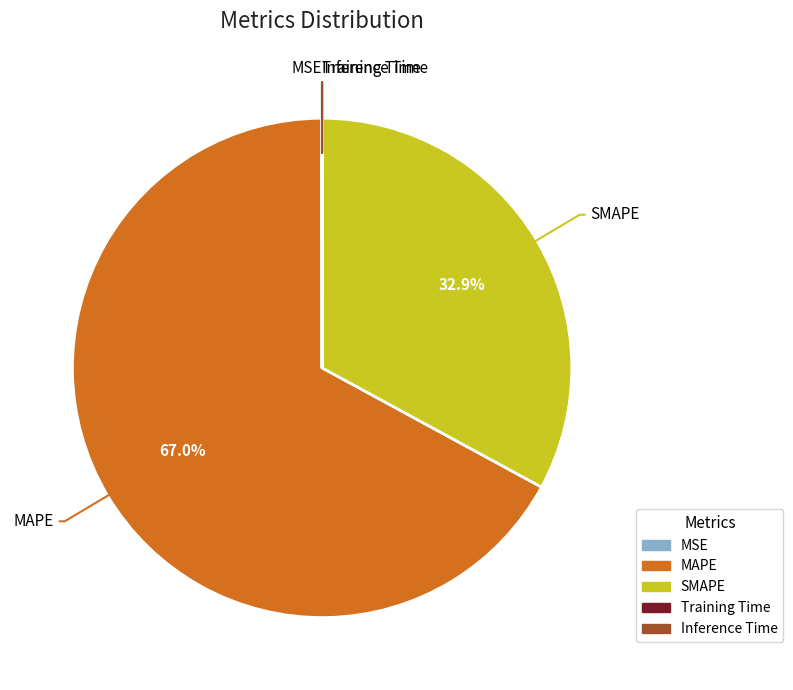

Which slice is the largest?

MAPE